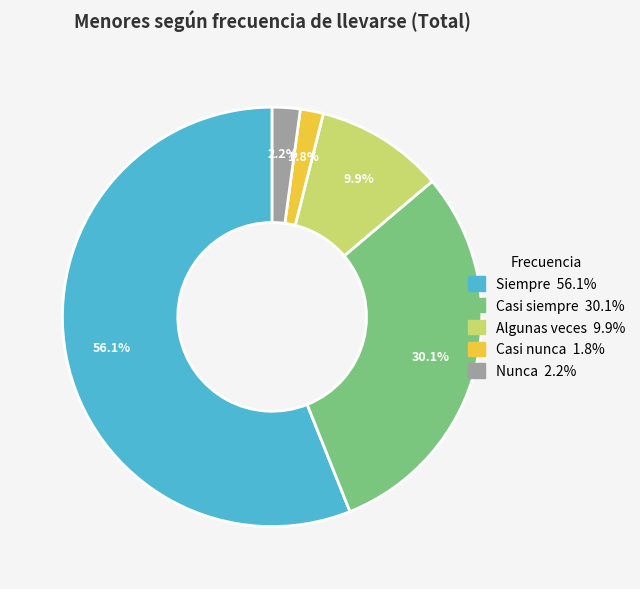

What is the largest slice in the pie chart?

Siempre